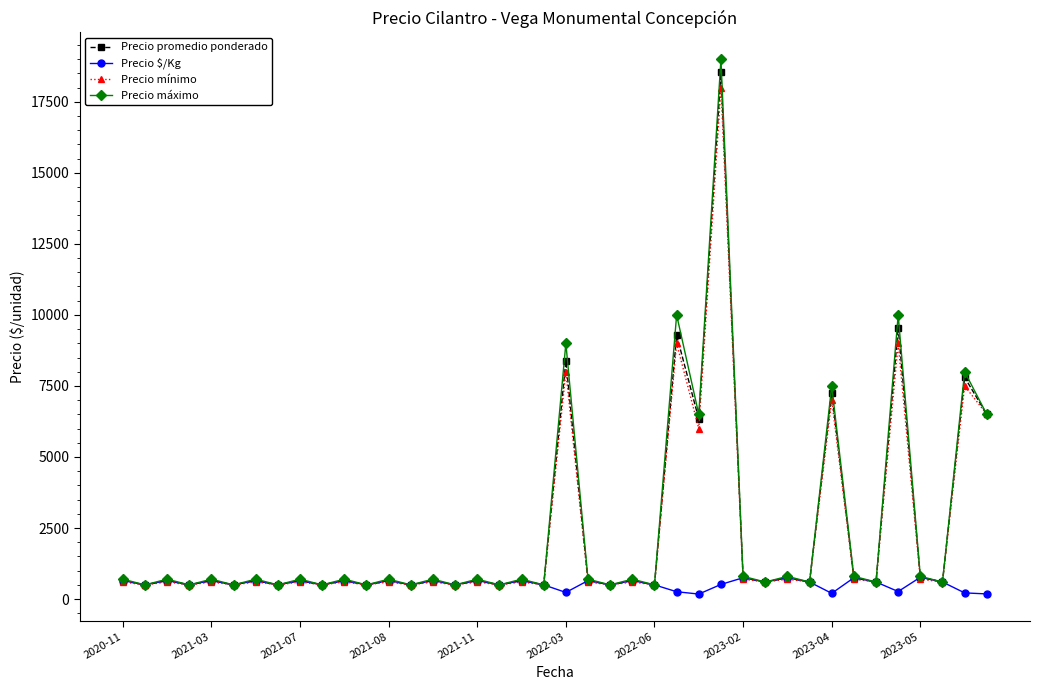

Which series has the widest spread of values?

Precio máximo